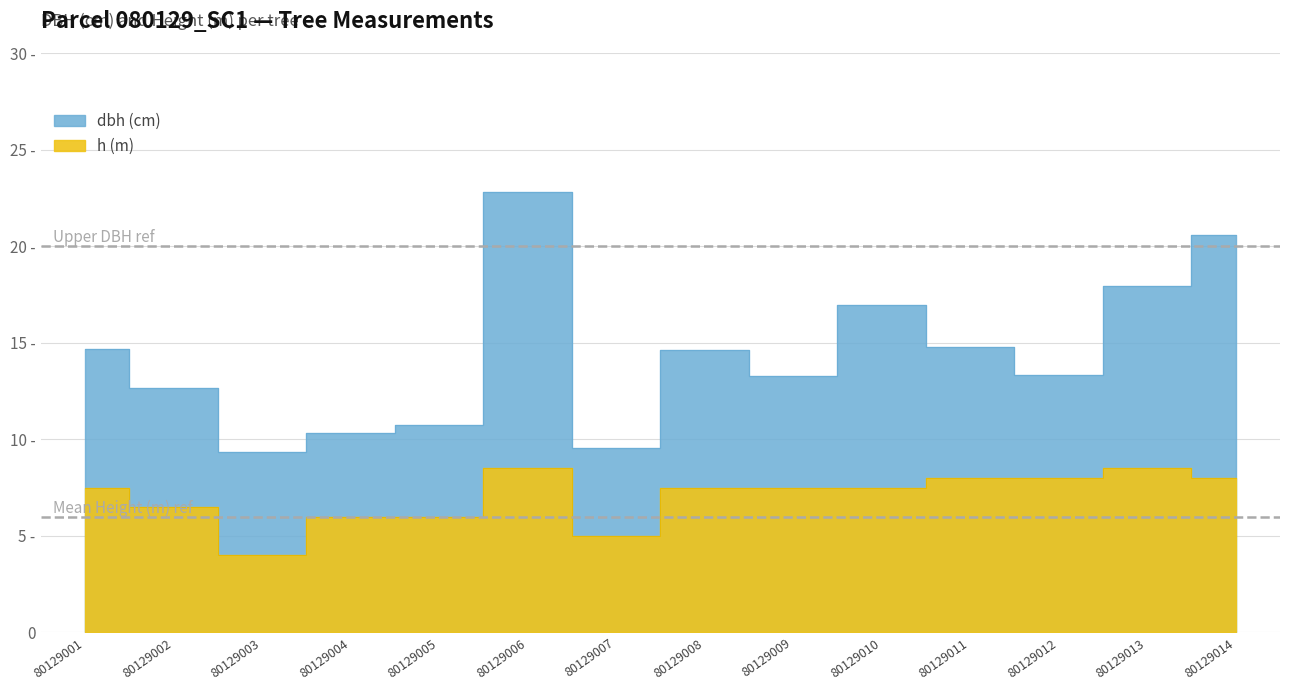

What is the minimum value shown in the chart?

4.0